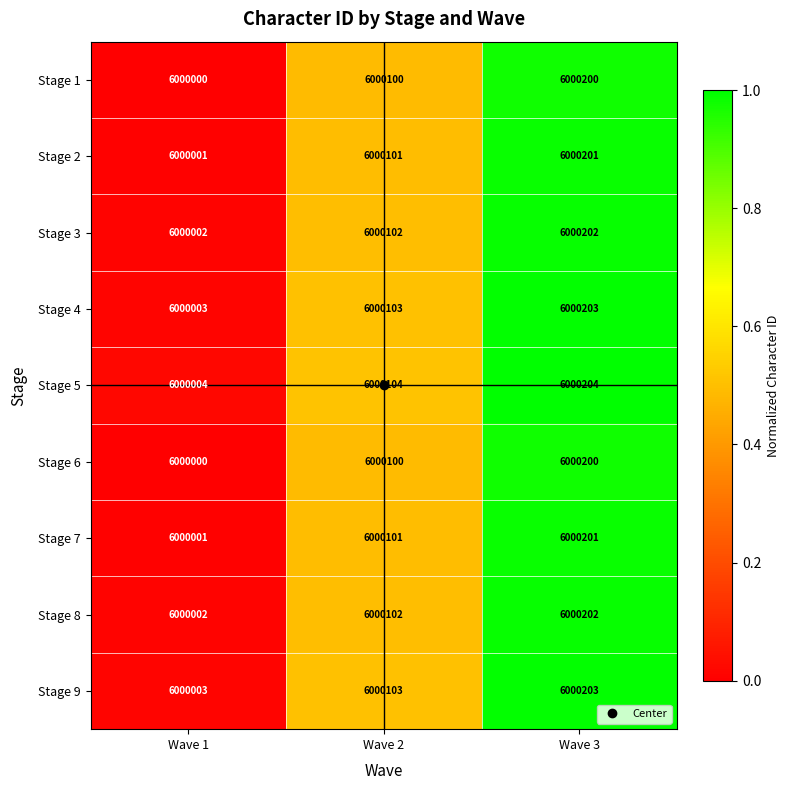

What is the greatest value displayed?

6000204